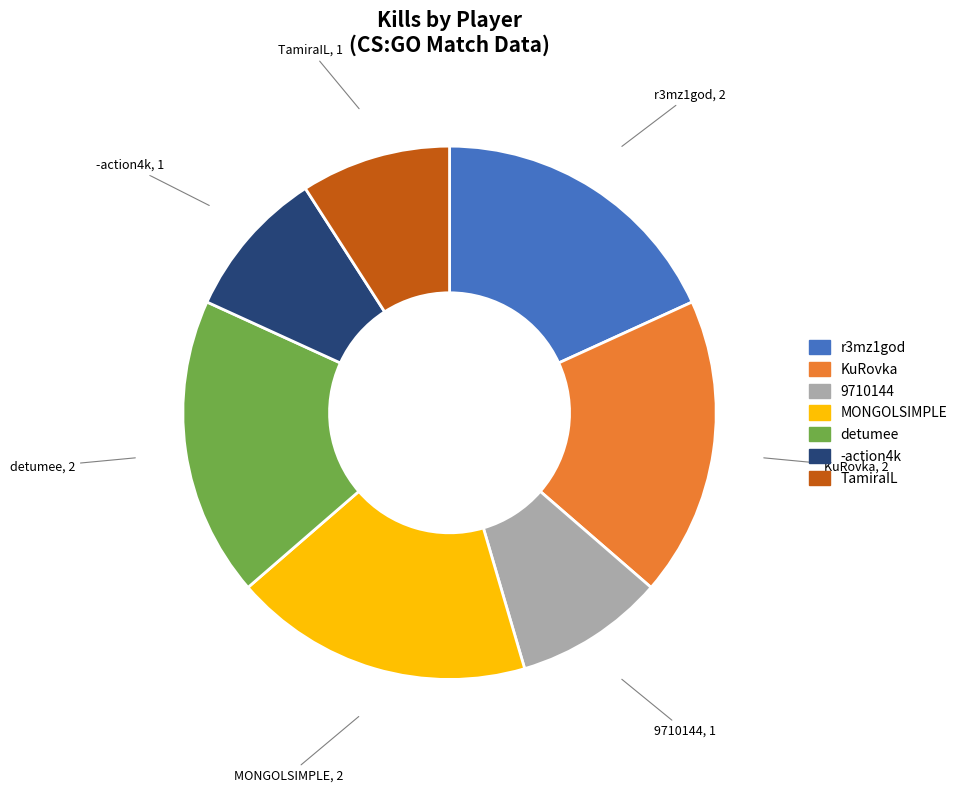

How many slices are in this pie chart?

7